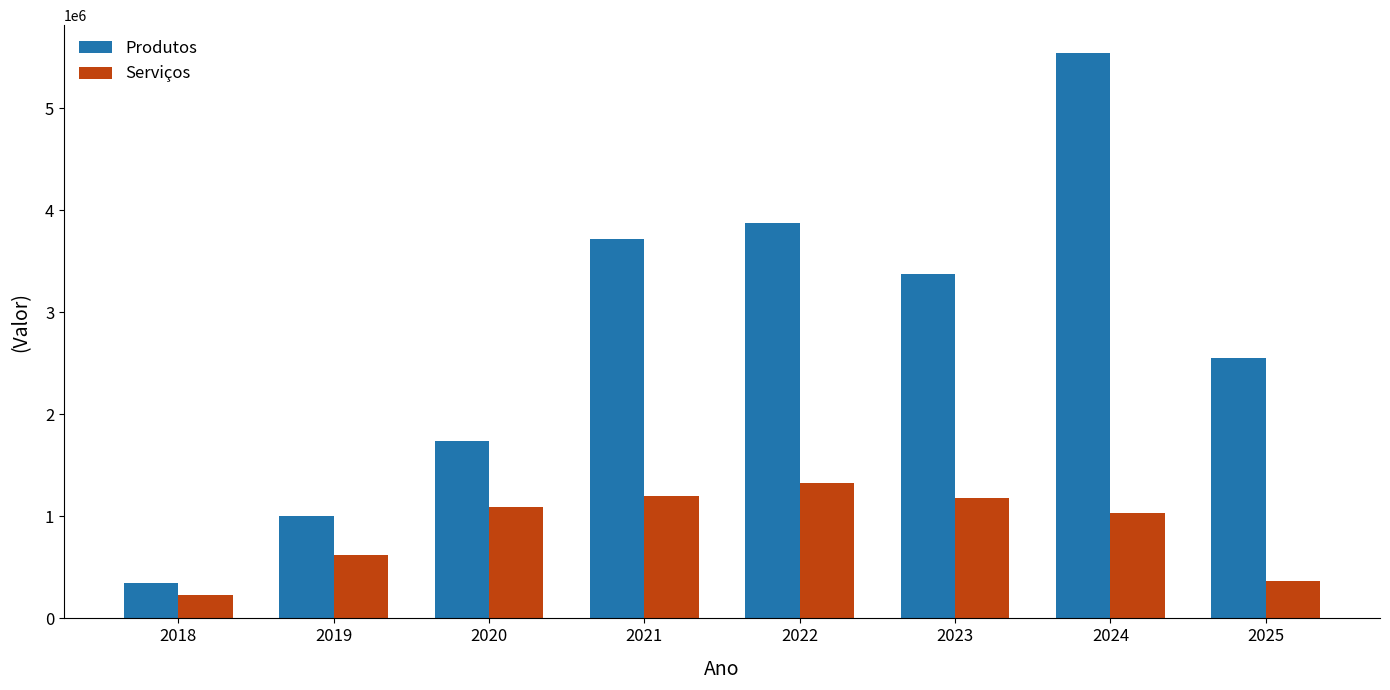

What is the total value across all series at 2019?

1624252.2